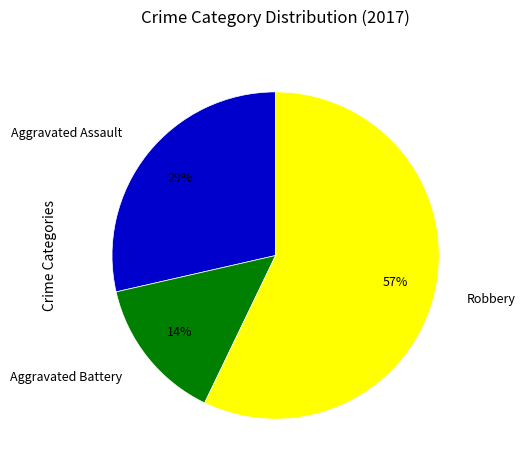

What is the smallest slice in the pie chart?

Aggravated Battery